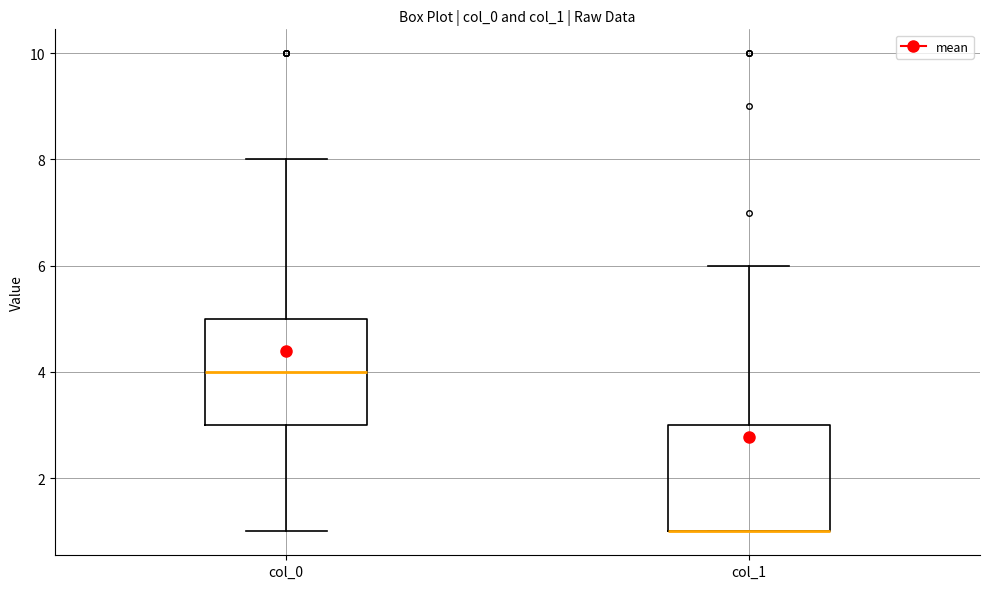

Where does the lower whisker of the box for col_0 end on the y-axis? The values are not printed on the chart, so give them approximately, as read against the axis.

1